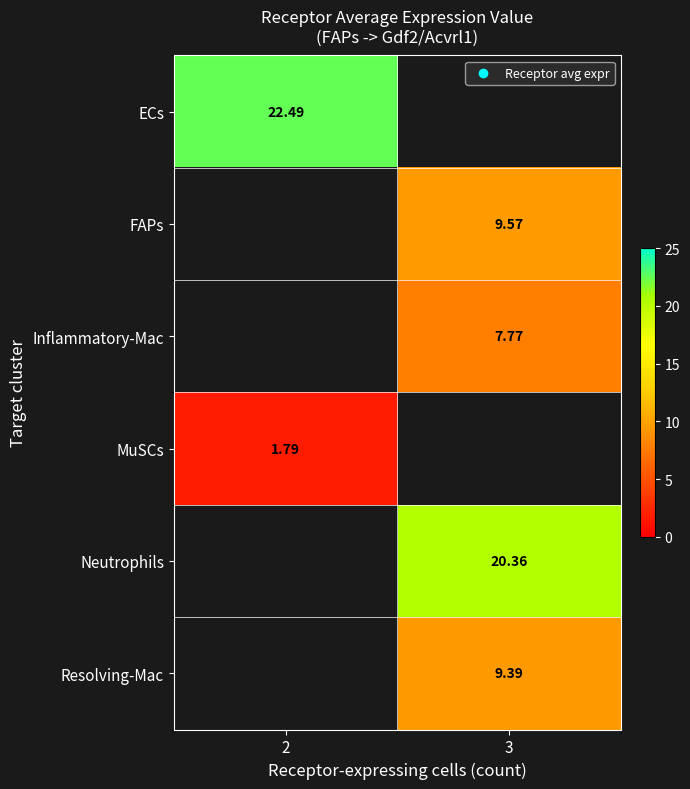

At which label does ECs reach its peak?

2